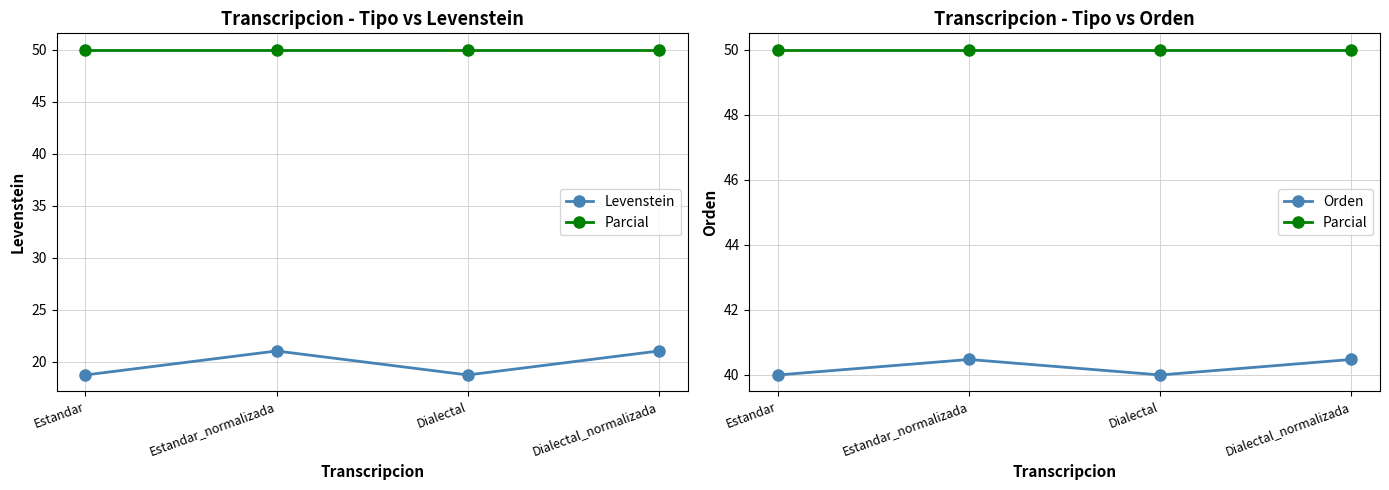

Which series has the largest total across all categories?

Parcial